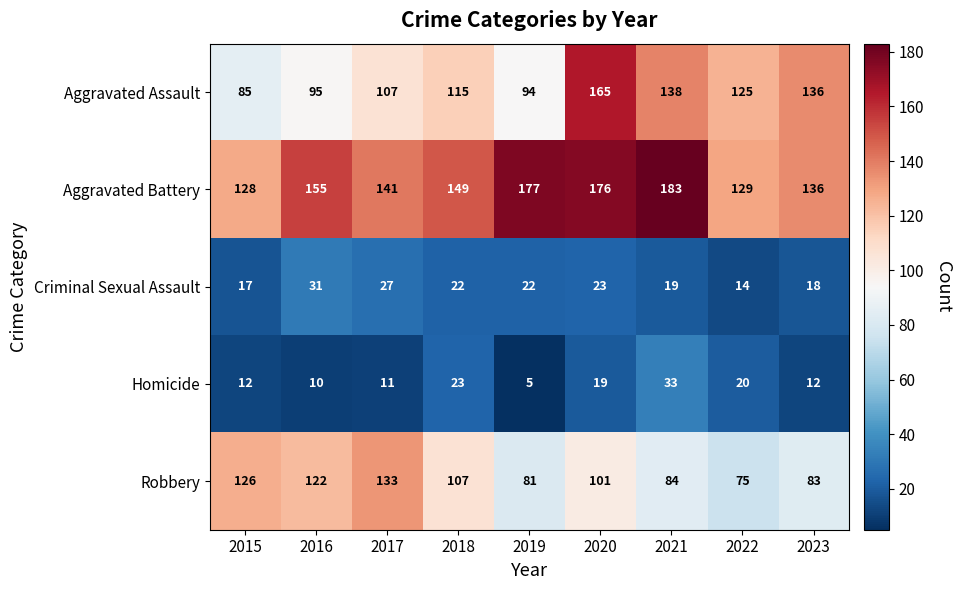

The Criminal Sexual Assault series shows 41 at 2020. True or false?

False